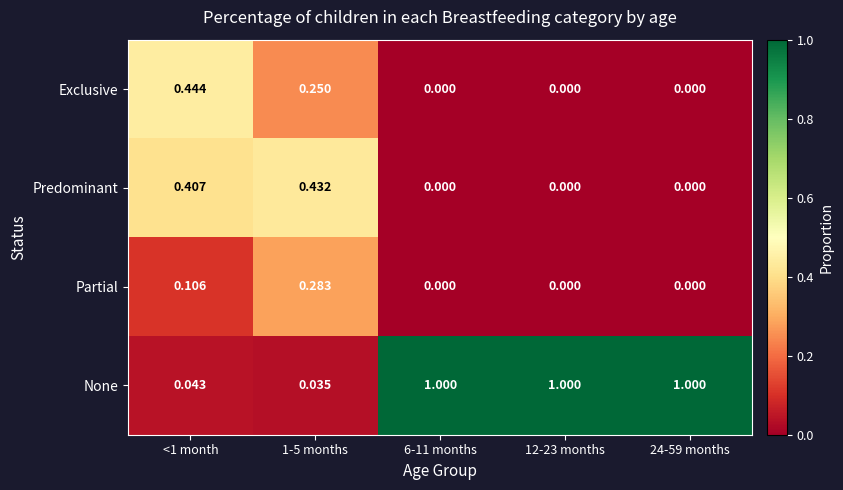

Which series has the largest total across all categories?

None